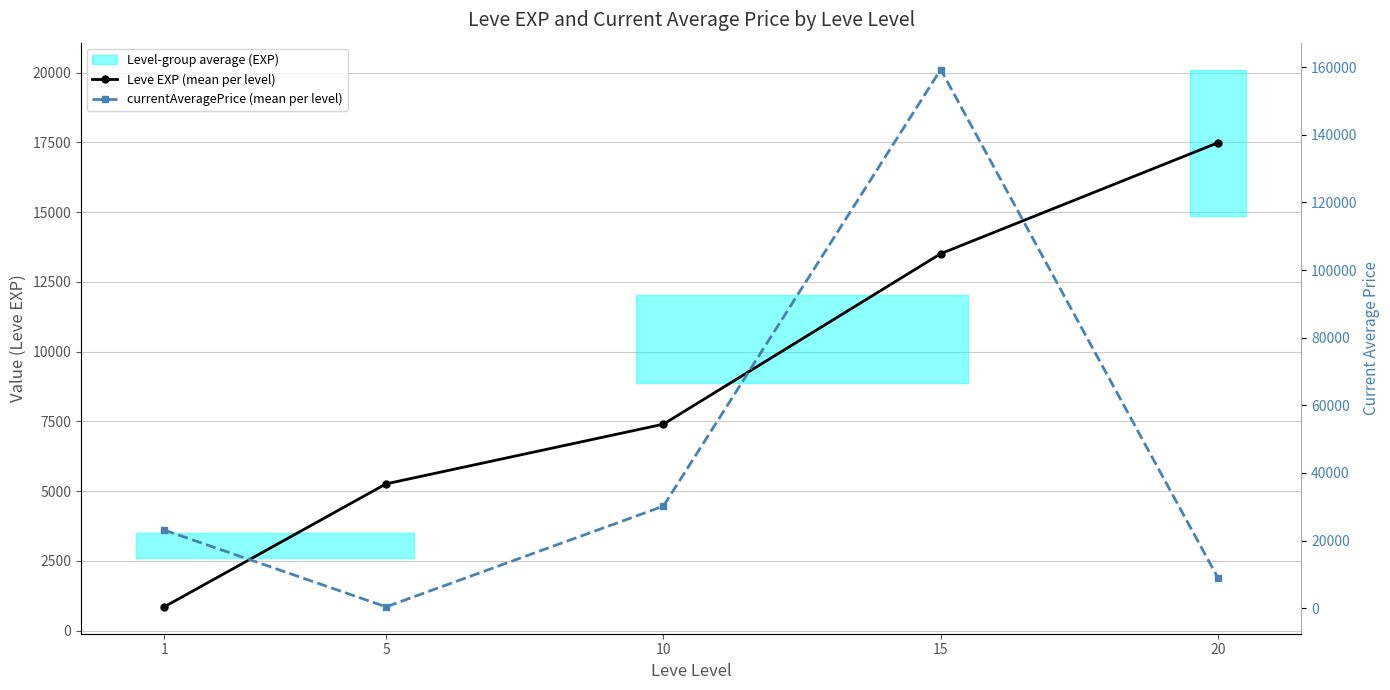

Is this an area chart (filled region under the line)?

No